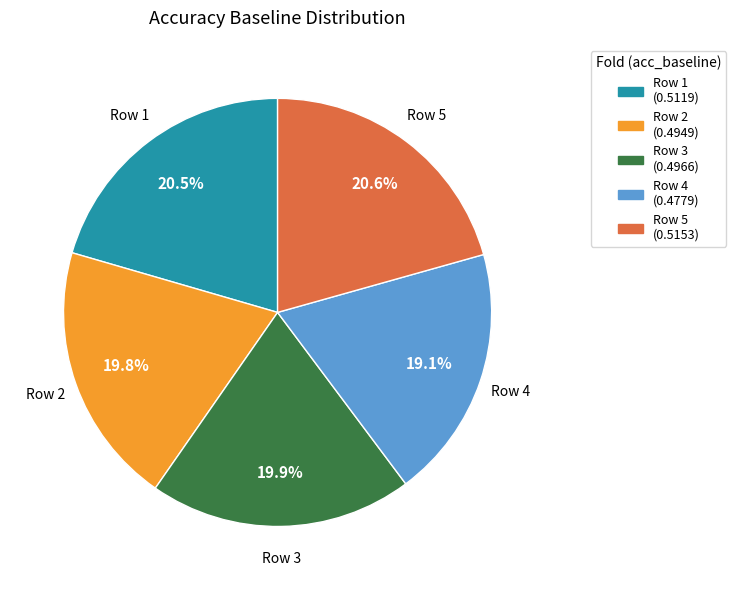

Which category has the smallest portion of the pie?

Row 4